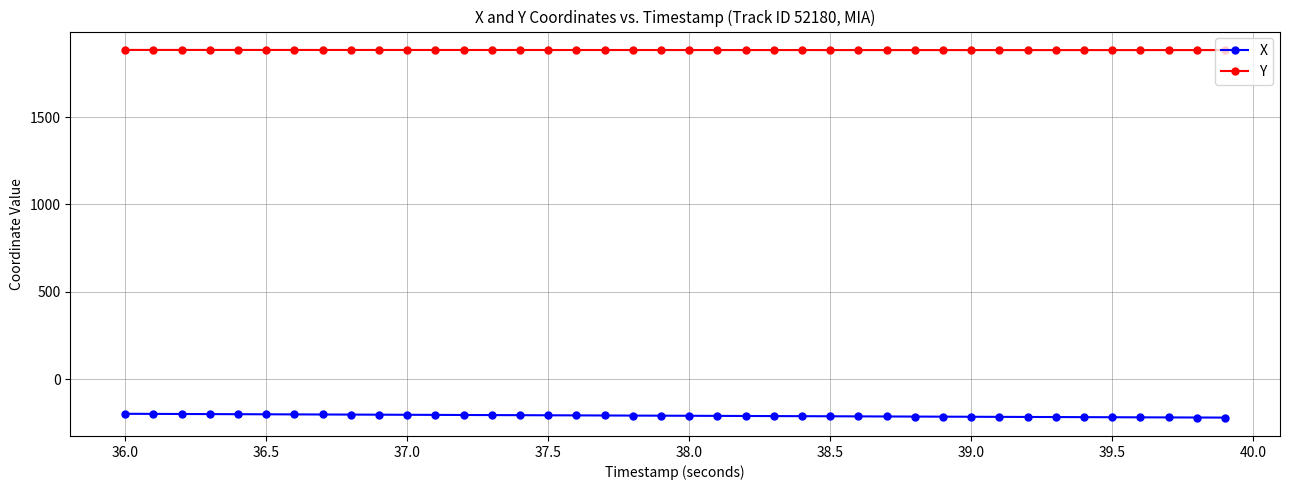

True or false: X and Y cross at least once.

False